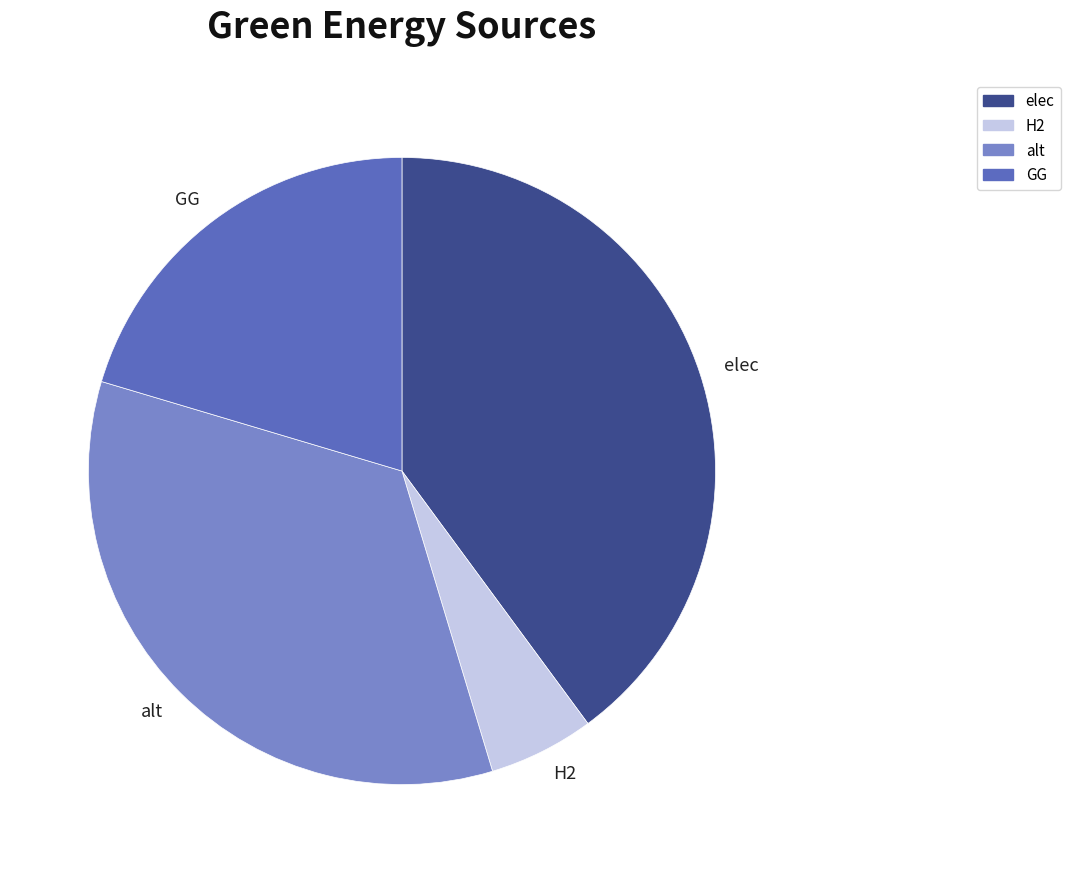

The GG slice represents 26% of the pie. True or false?

False